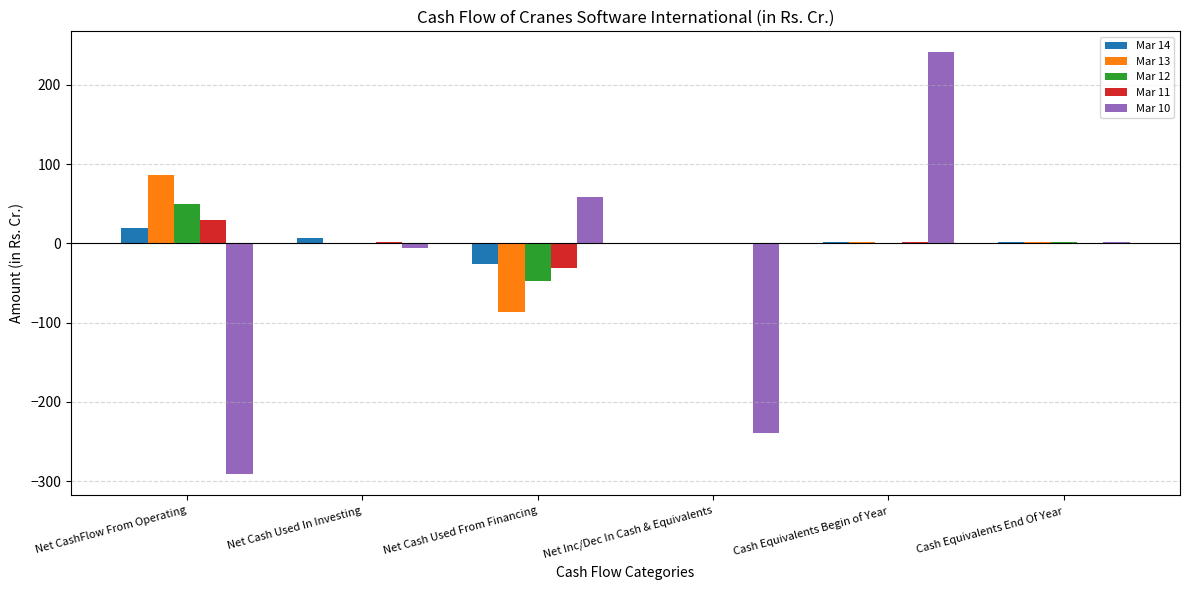

What is the sum of the Mar 10 values at Net CashFlow From Operating and Net Cash Used From Financing?

-233.4